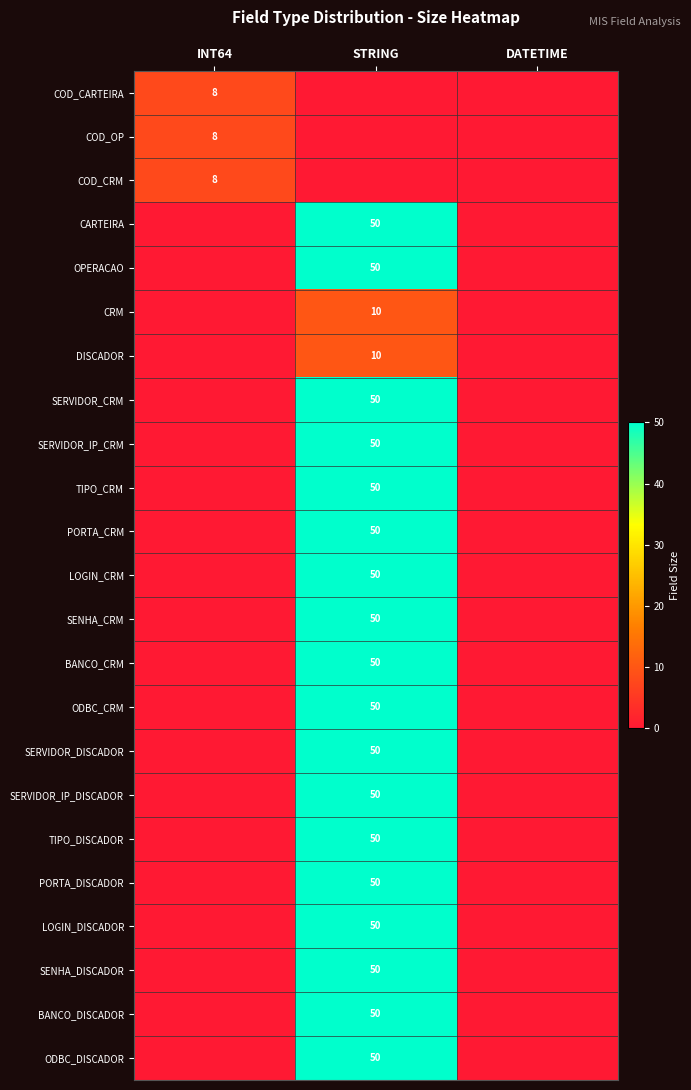

The SENHA_CRM series shows 86 at STRING. True or false?

False